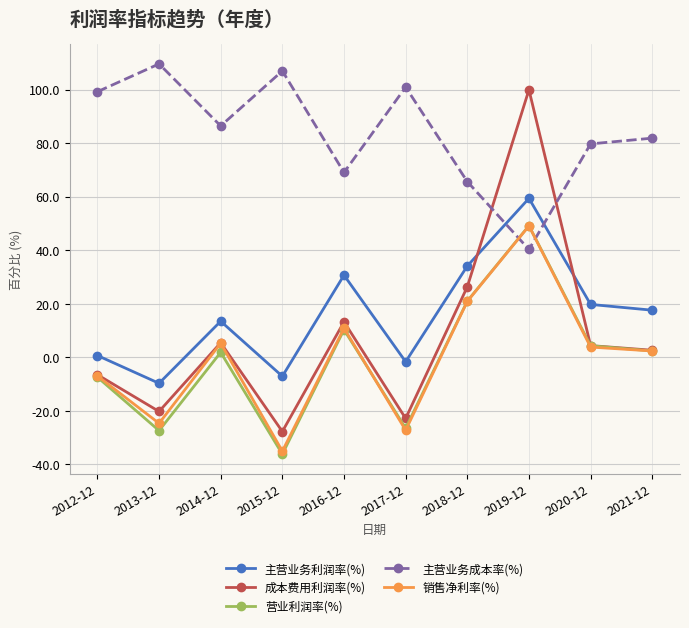

How many data points does each series have?

10